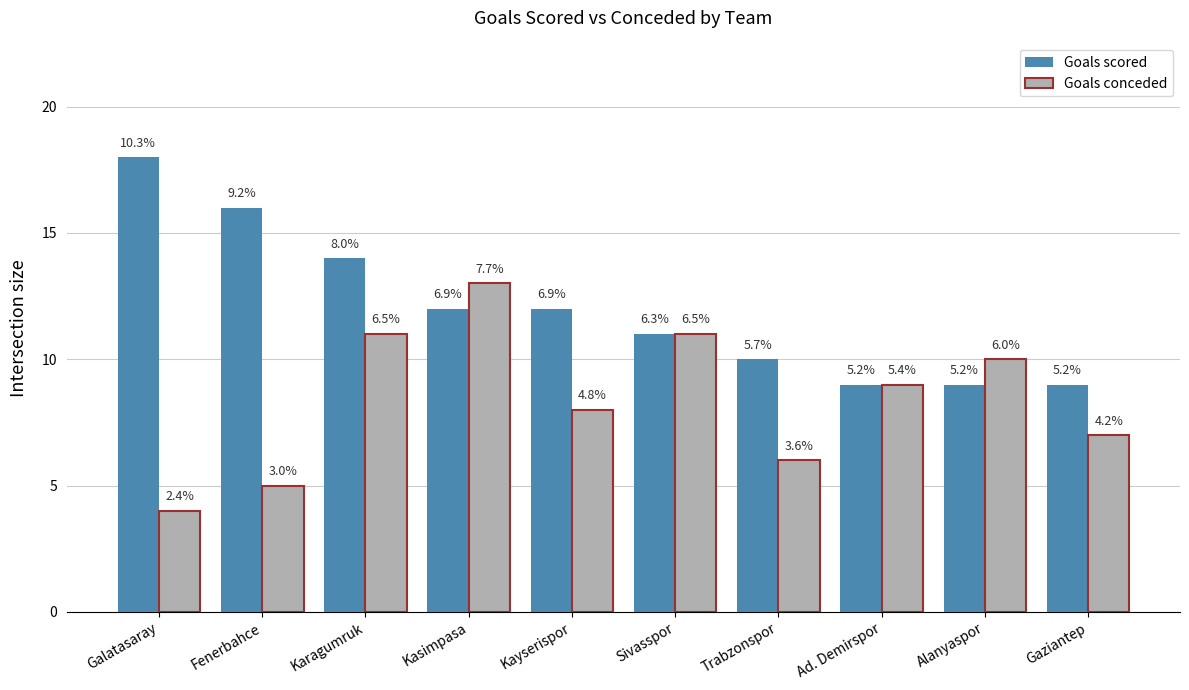

At how many categories does at least one series exceed 13?

3